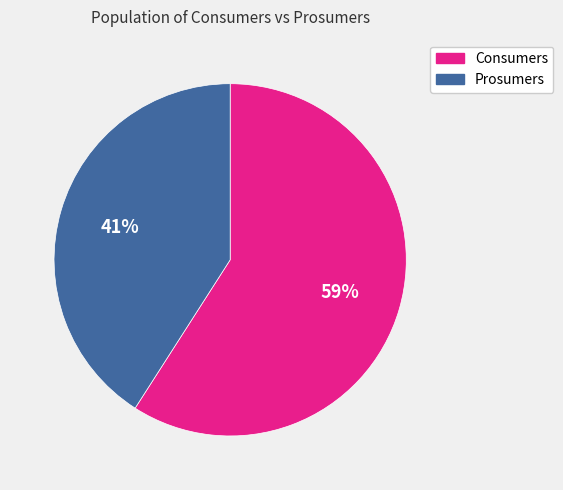

Count the number of slices in the pie.

2